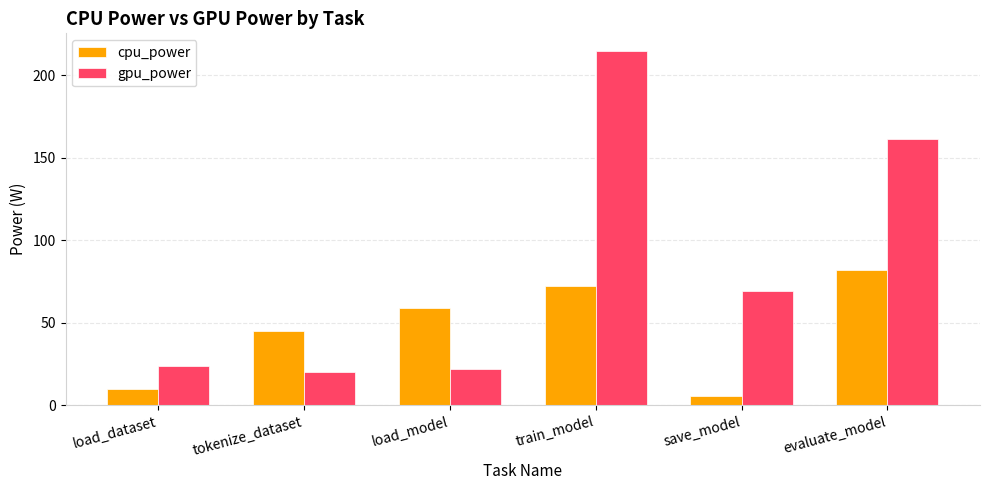

Are the bars horizontal?

No